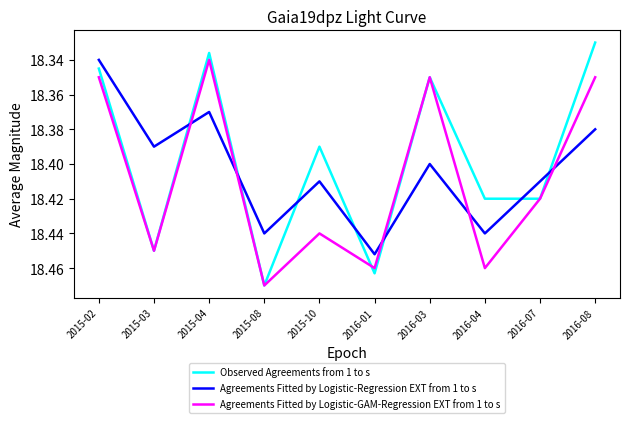

Which series has the largest total across all categories?

Agreements Fitted by Logistic-GAM-Regression EXT from 1 to s